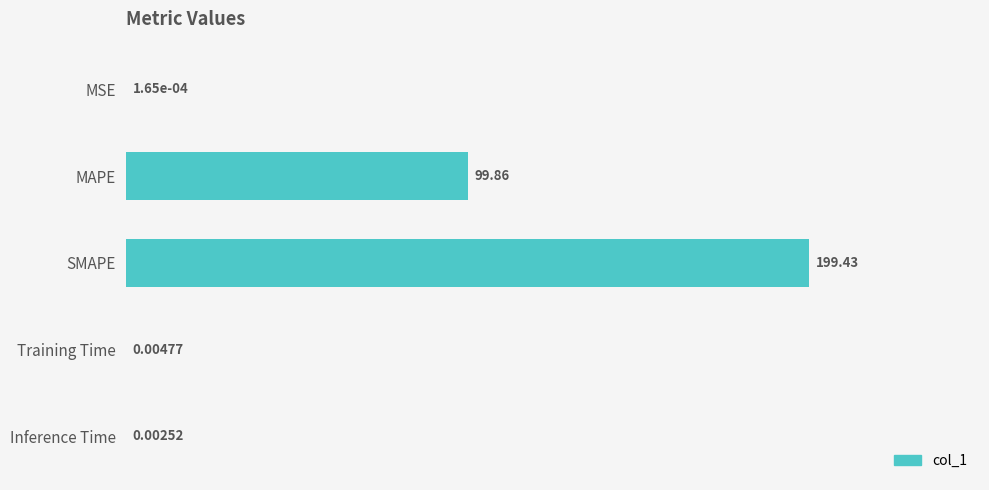

Which category has the highest value across all series?

SMAPE